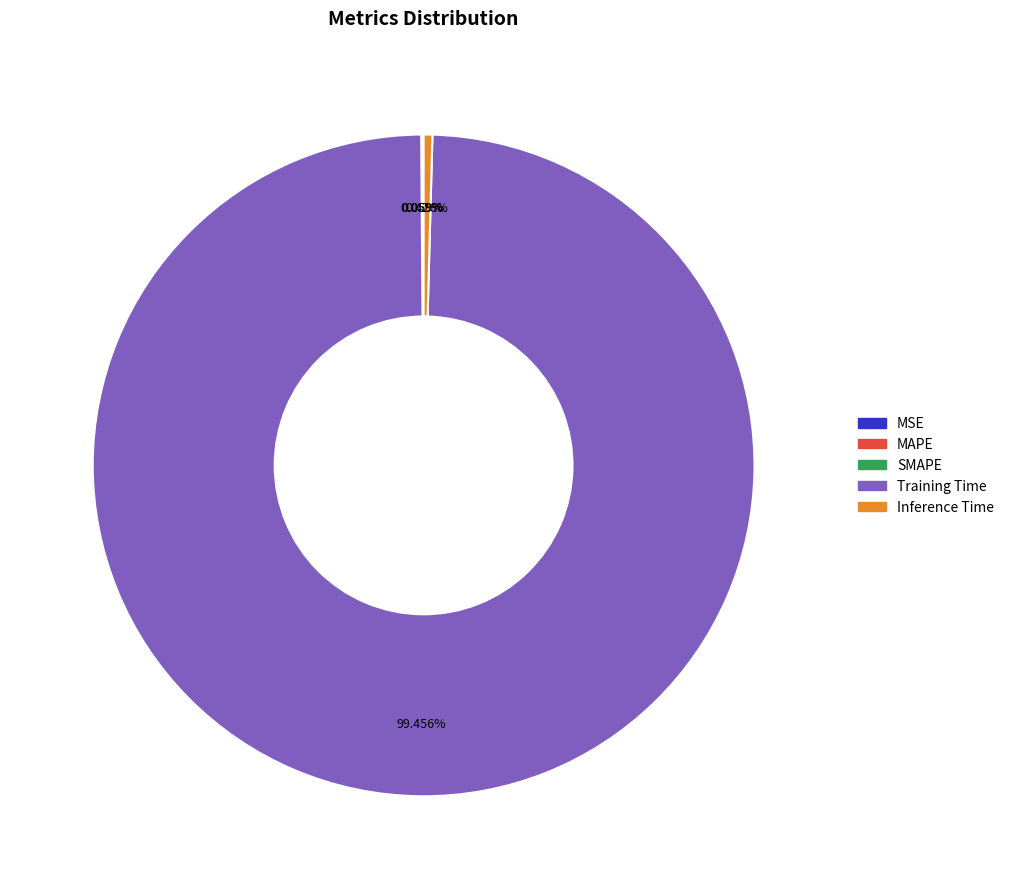

Does any single category account for the majority?

Yes